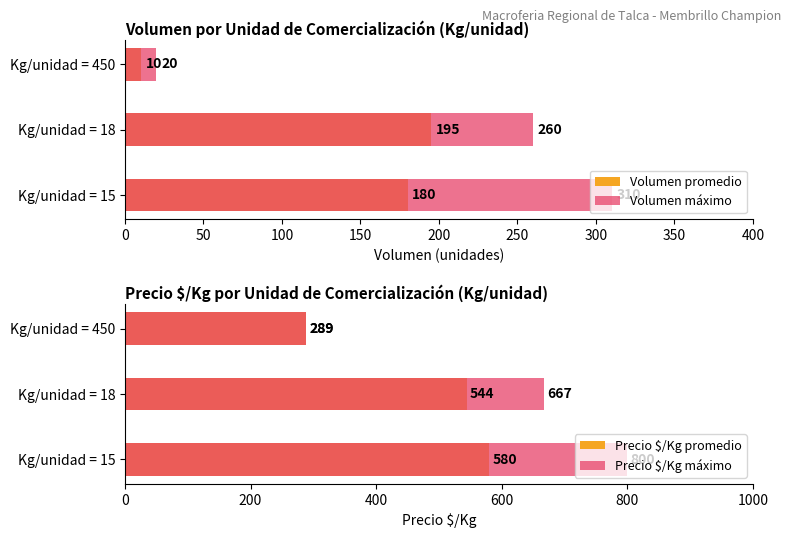

How many data points does each series have?

3